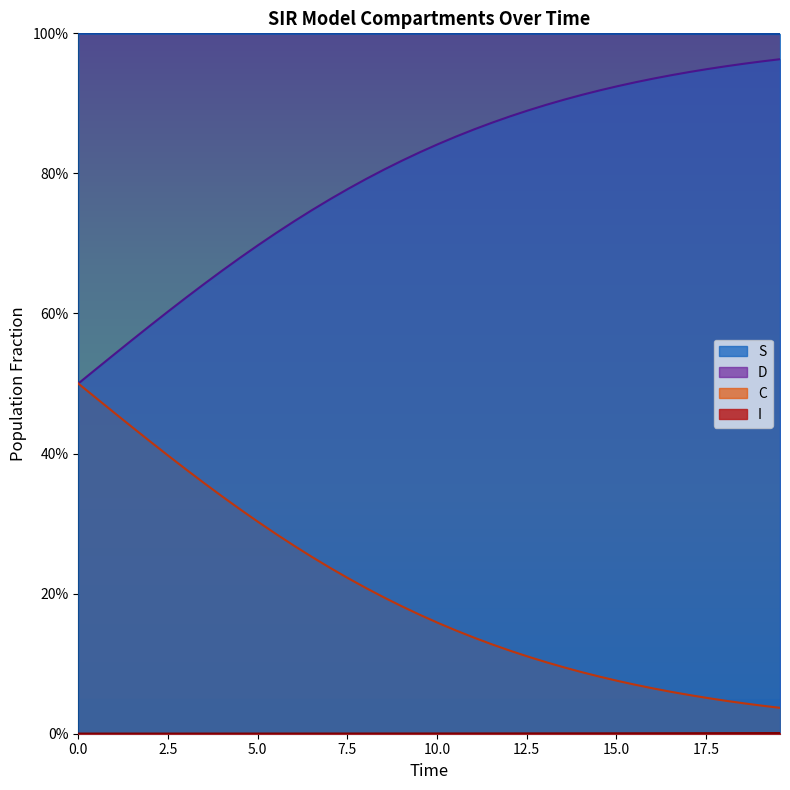

True or false: I and D cross at least once.

False